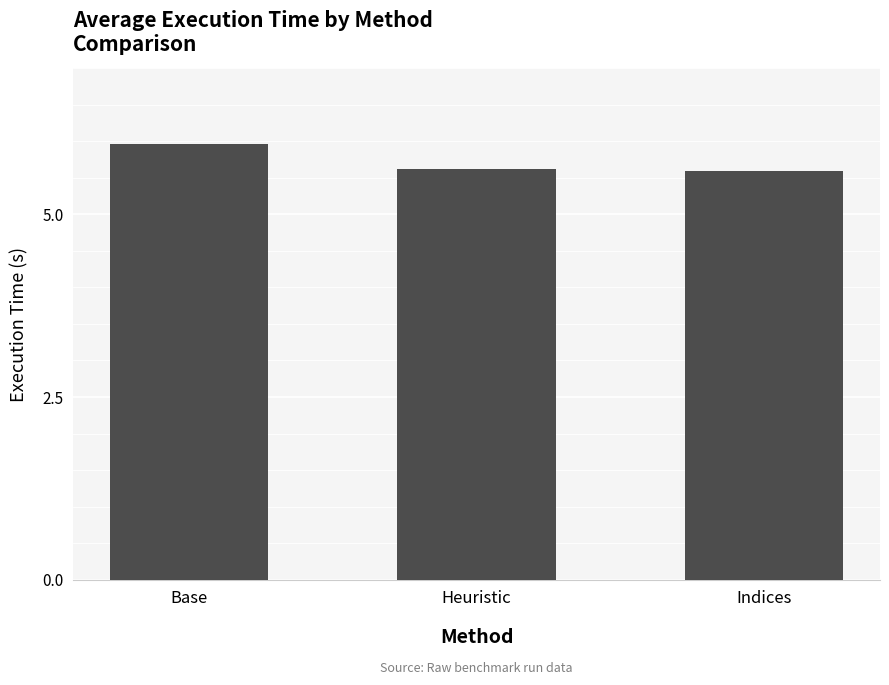

Reading left to right, list all the values displayed in this chart.

Base=6.0	Heuristic=5.6	Indices=5.6